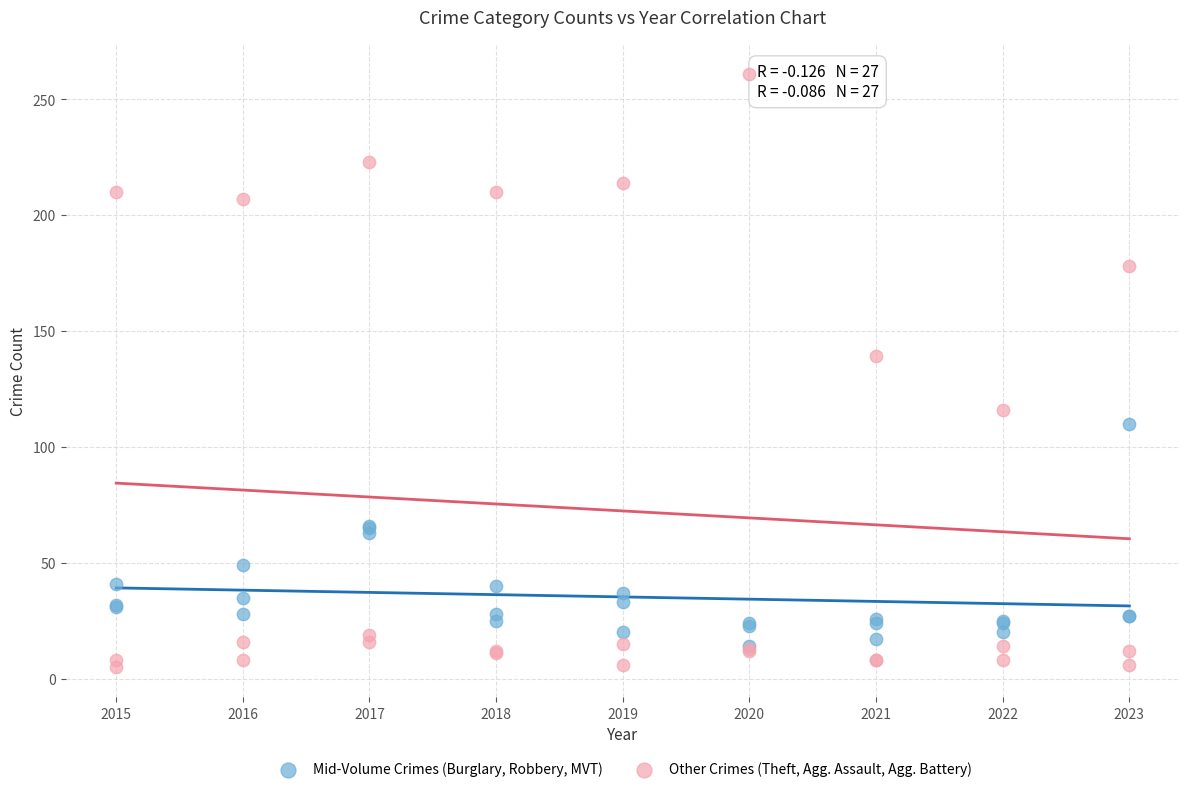

In the Other Crimes (Theft, Agg. Assault, Agg. Battery) series, what Y value is closest to 133?

139